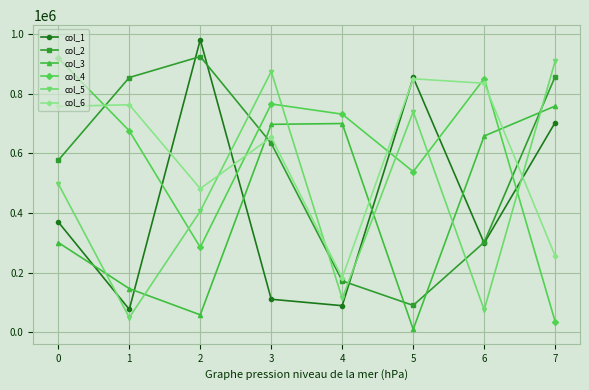

After their last crossing, which series has the higher values: col_4 or col_3?

col_3